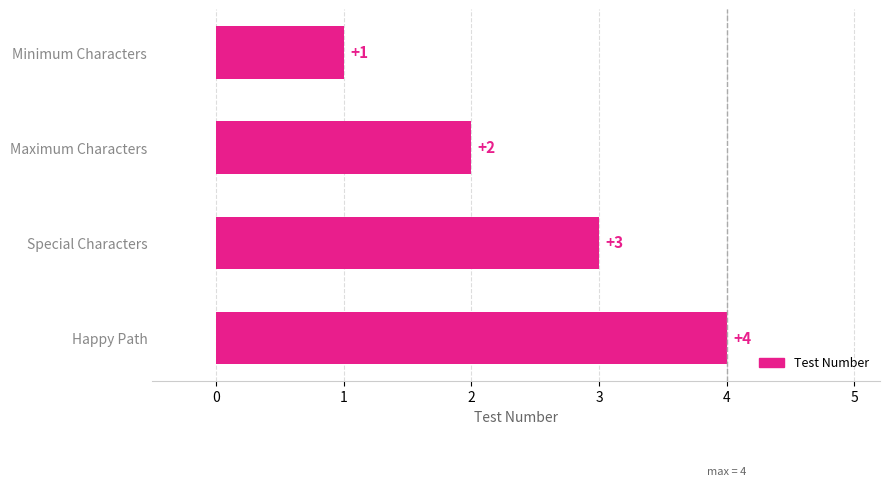

What is the difference between the second highest and minimum values?

2